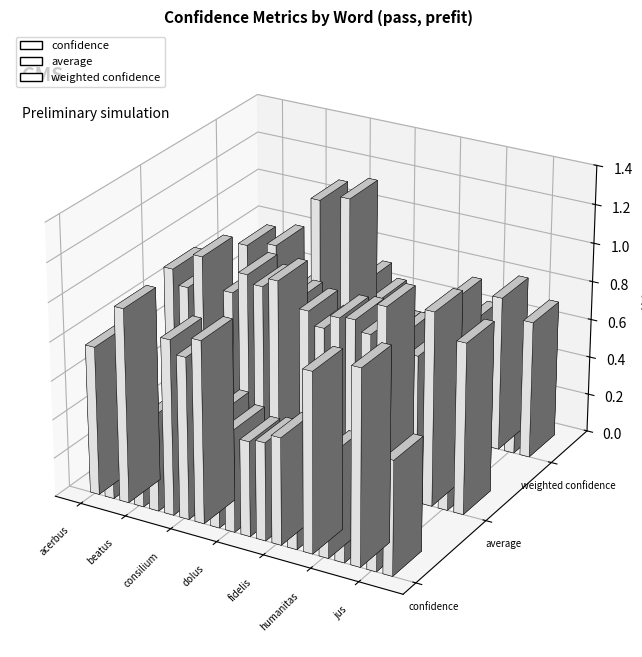

Which label corresponds to the smallest value in the chart?

jus